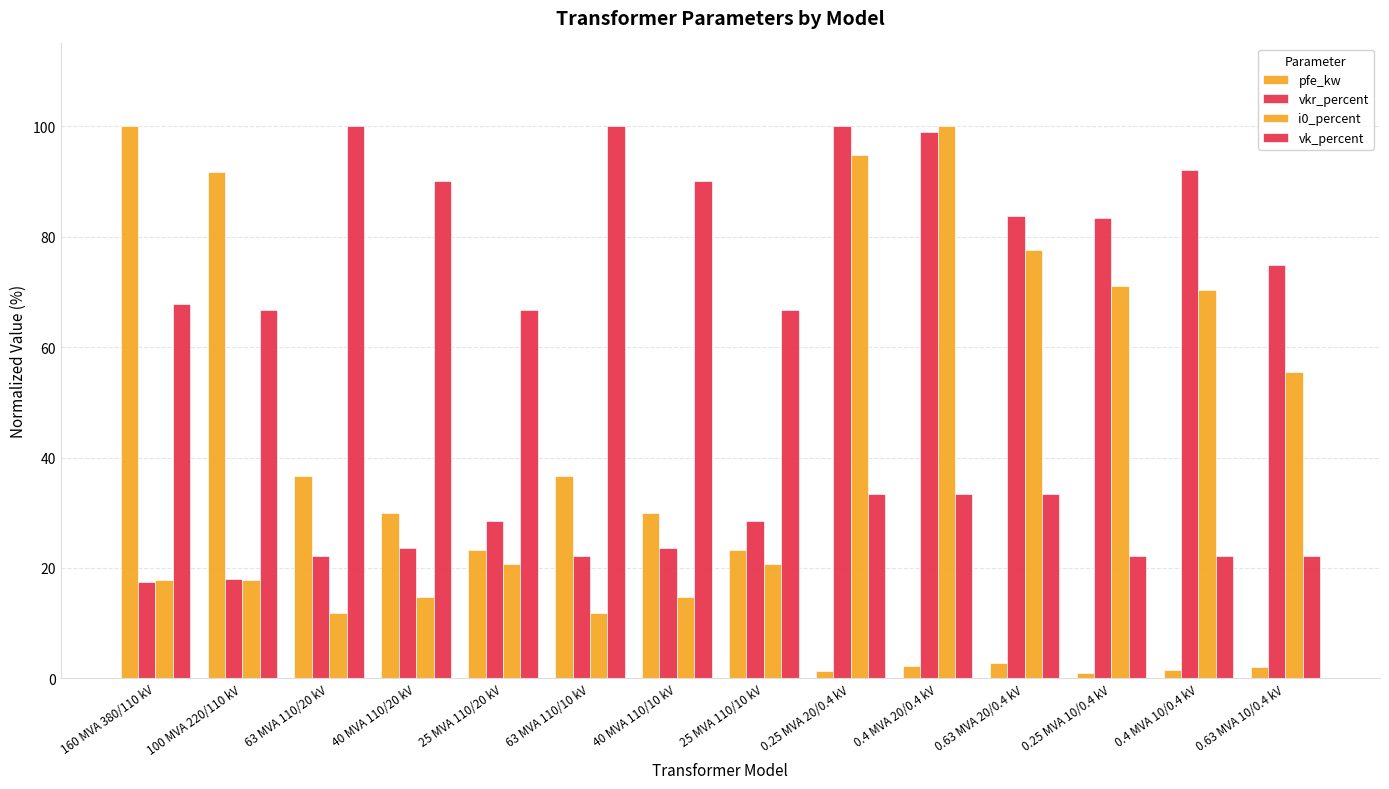

Reading right to left, extract all data points from this chart.

pfe_kw: 2.0	1.6	1.0	2.8	2.3	1.3	23.3	30.0	36.7	23.3	30.0	36.7	91.7	100.0
vkr_percent: 75.0	92.0	83.3	83.8	99.0	100.0	28.5	23.6	22.2	28.5	23.6	22.2	18.1	17.4
i0_percent: 55.5	70.4	71.1	77.6	100.0	94.8	20.7	14.8	11.9	20.7	14.8	11.9	17.8	17.8
vk_percent: 22.2	22.2	22.2	33.3	33.3	33.3	66.7	90.0	100.0	66.7	90.0	100.0	66.7	67.8